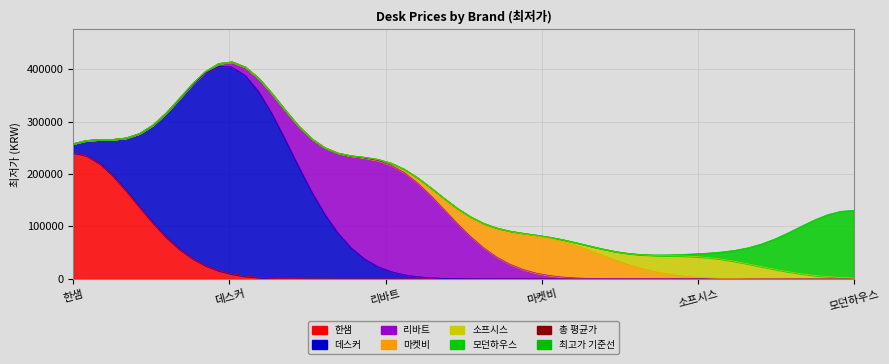

Is the value of 총 평균가 at 데스커 greater than the value of 최고가 기준선 at 한샘?

Yes